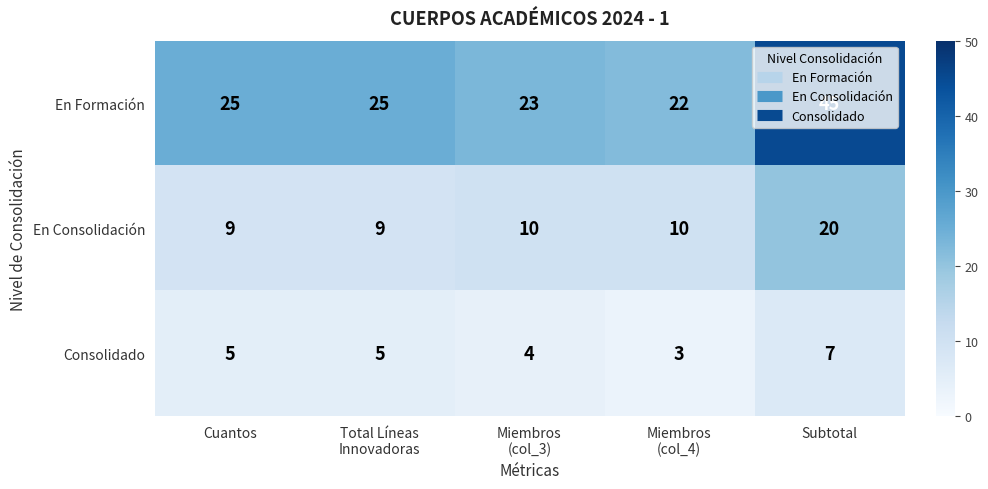

Which series has the widest spread of values?

En Formación